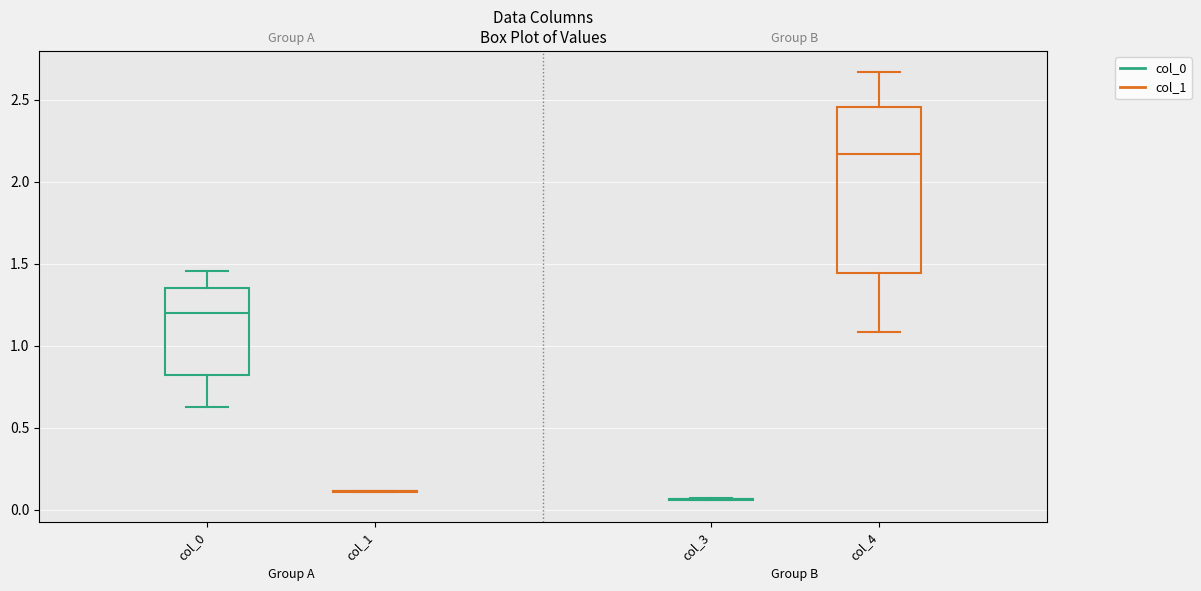

Where does the upper whisker of the box for col_4 end on the y-axis? The values are not printed on the chart, so give them approximately, as read against the axis.

2.65